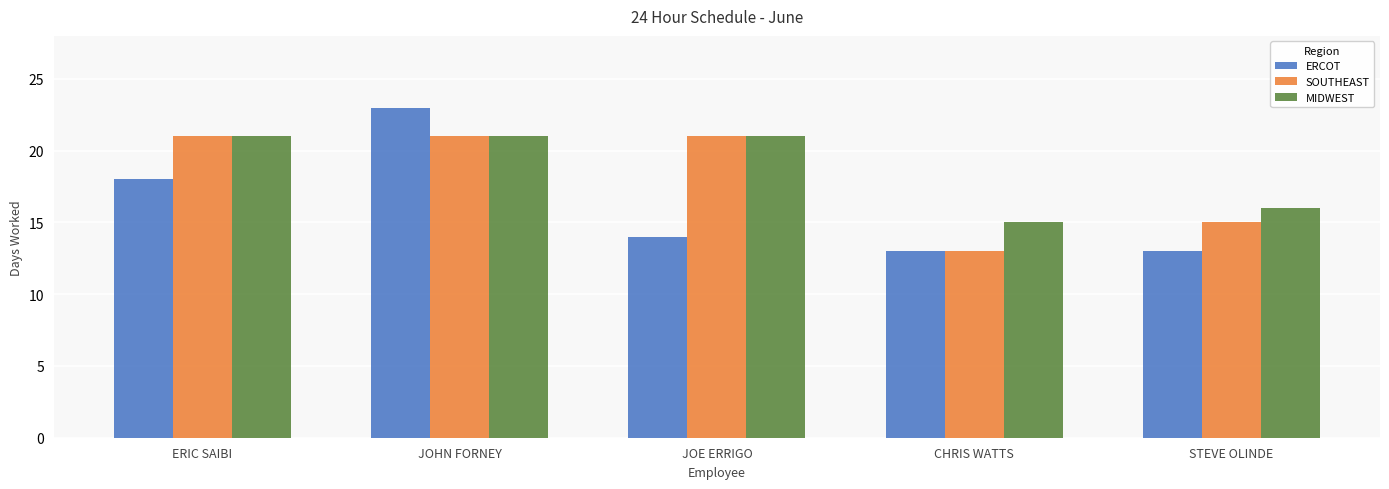

What is the smallest value displayed?

13